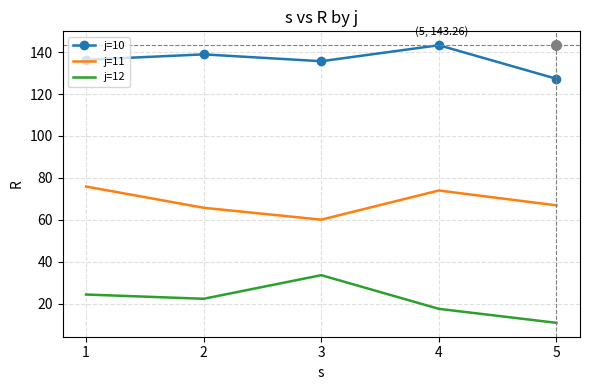

Reading right to left, list all the values displayed in this chart.

j=10: 5=127.2	4=143.3	3=135.6	2=138.9	1=136.3
j=11: 5=66.9	4=74.0	3=60.1	2=65.8	1=75.9
j=12: 5=10.9	4=17.6	3=33.6	2=22.4	1=24.4